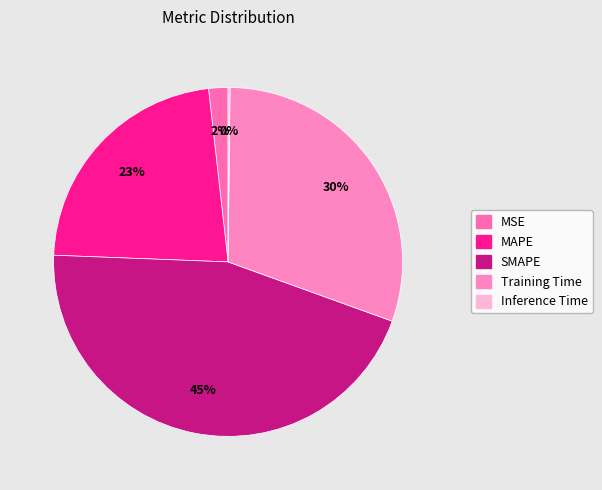

What percentage is the MSE slice, to the nearest percent?

2%